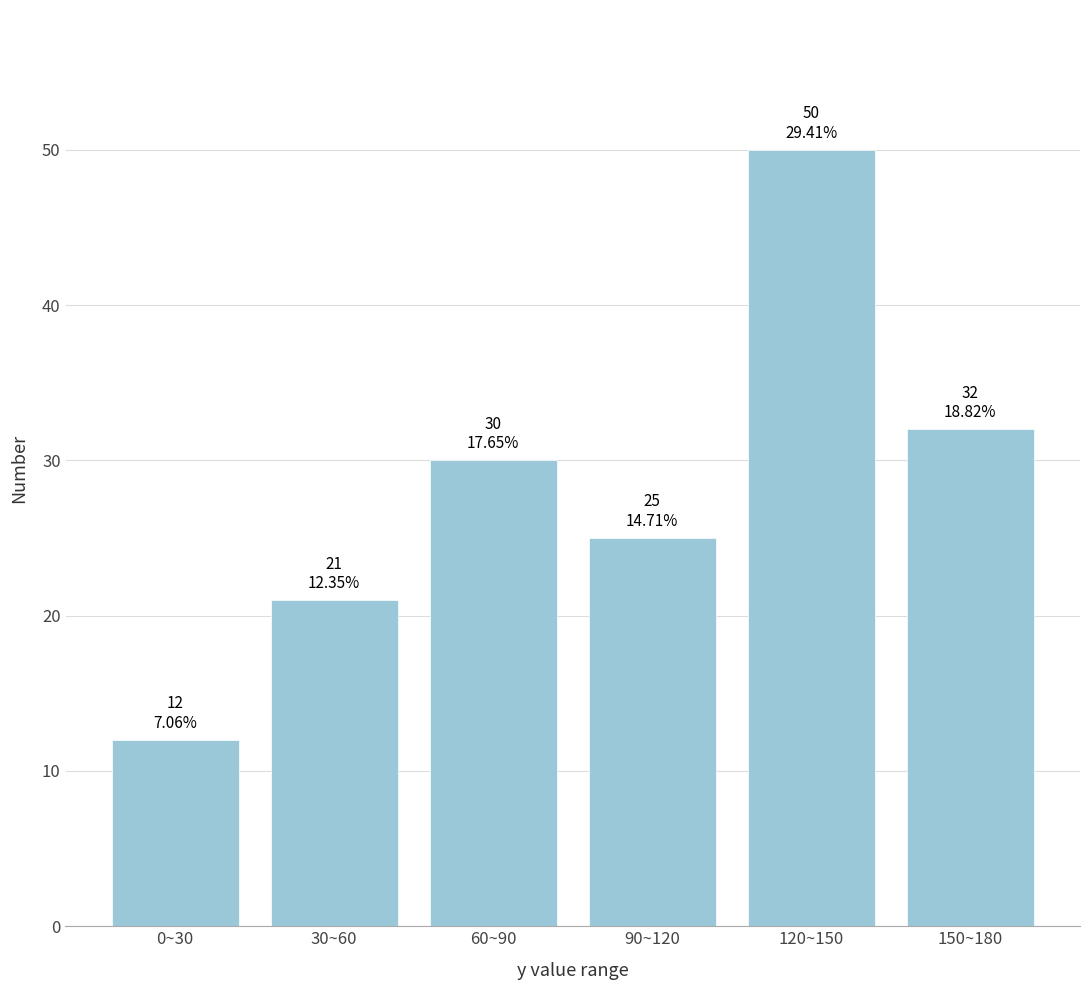

Reading left to right, extract all data points from this chart.

0~30=12	30~60=21	60~90=30	90~120=25	120~150=50	150~180=32